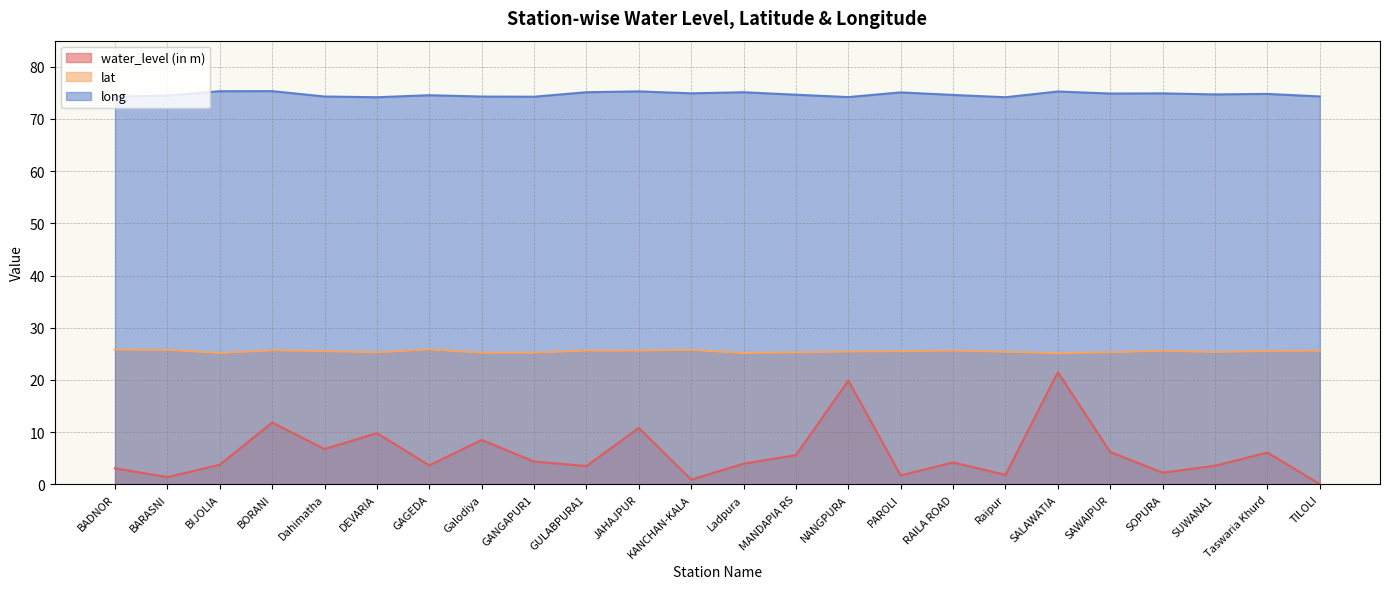

At which category is the sum across all series the highest?

SALAWATIA